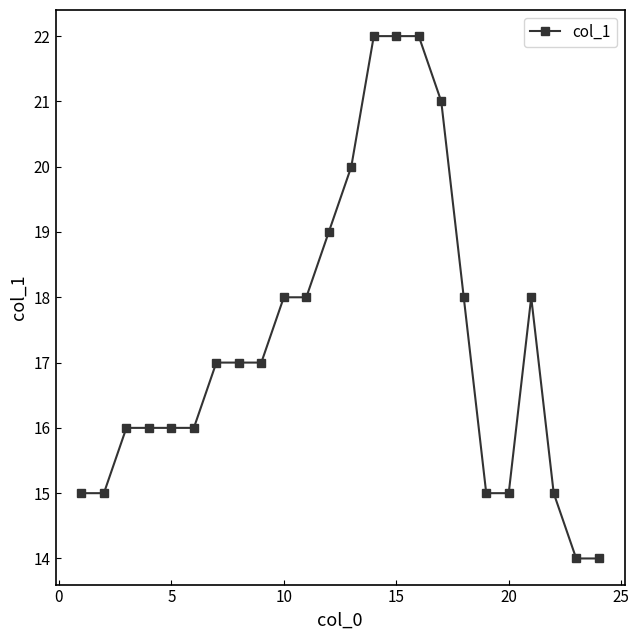

Count the number of categories in the chart.

24